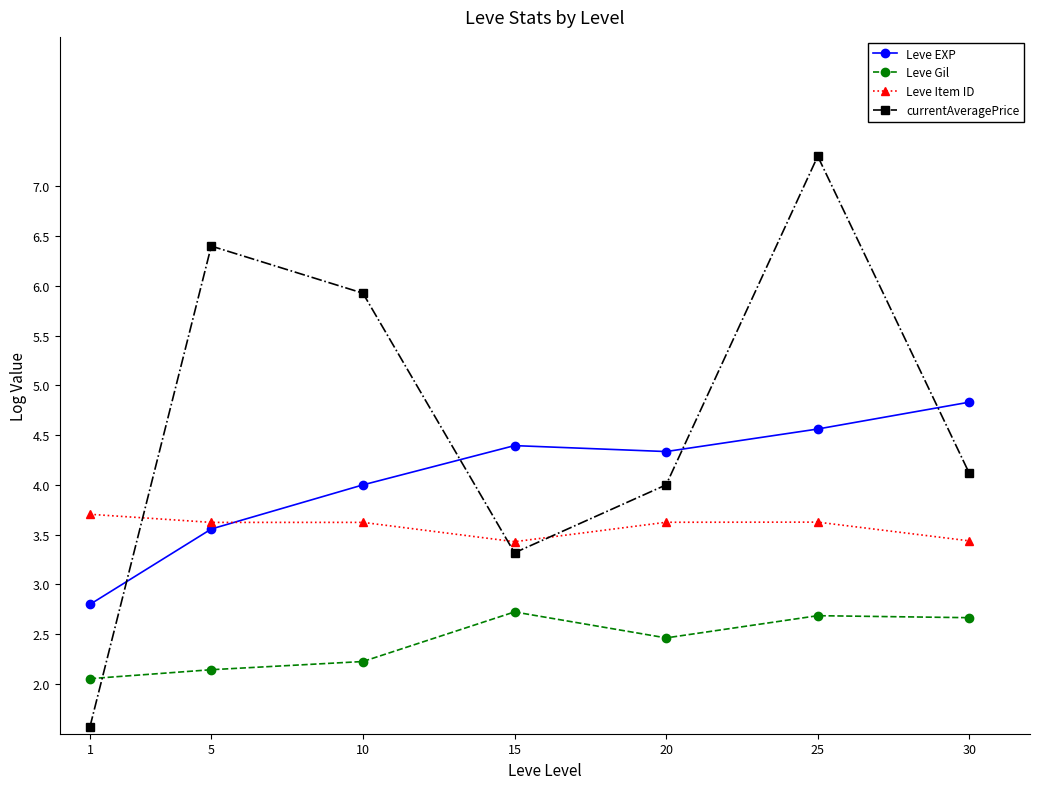

The value of Leve EXP at 1 is 0.7. True or false?

False